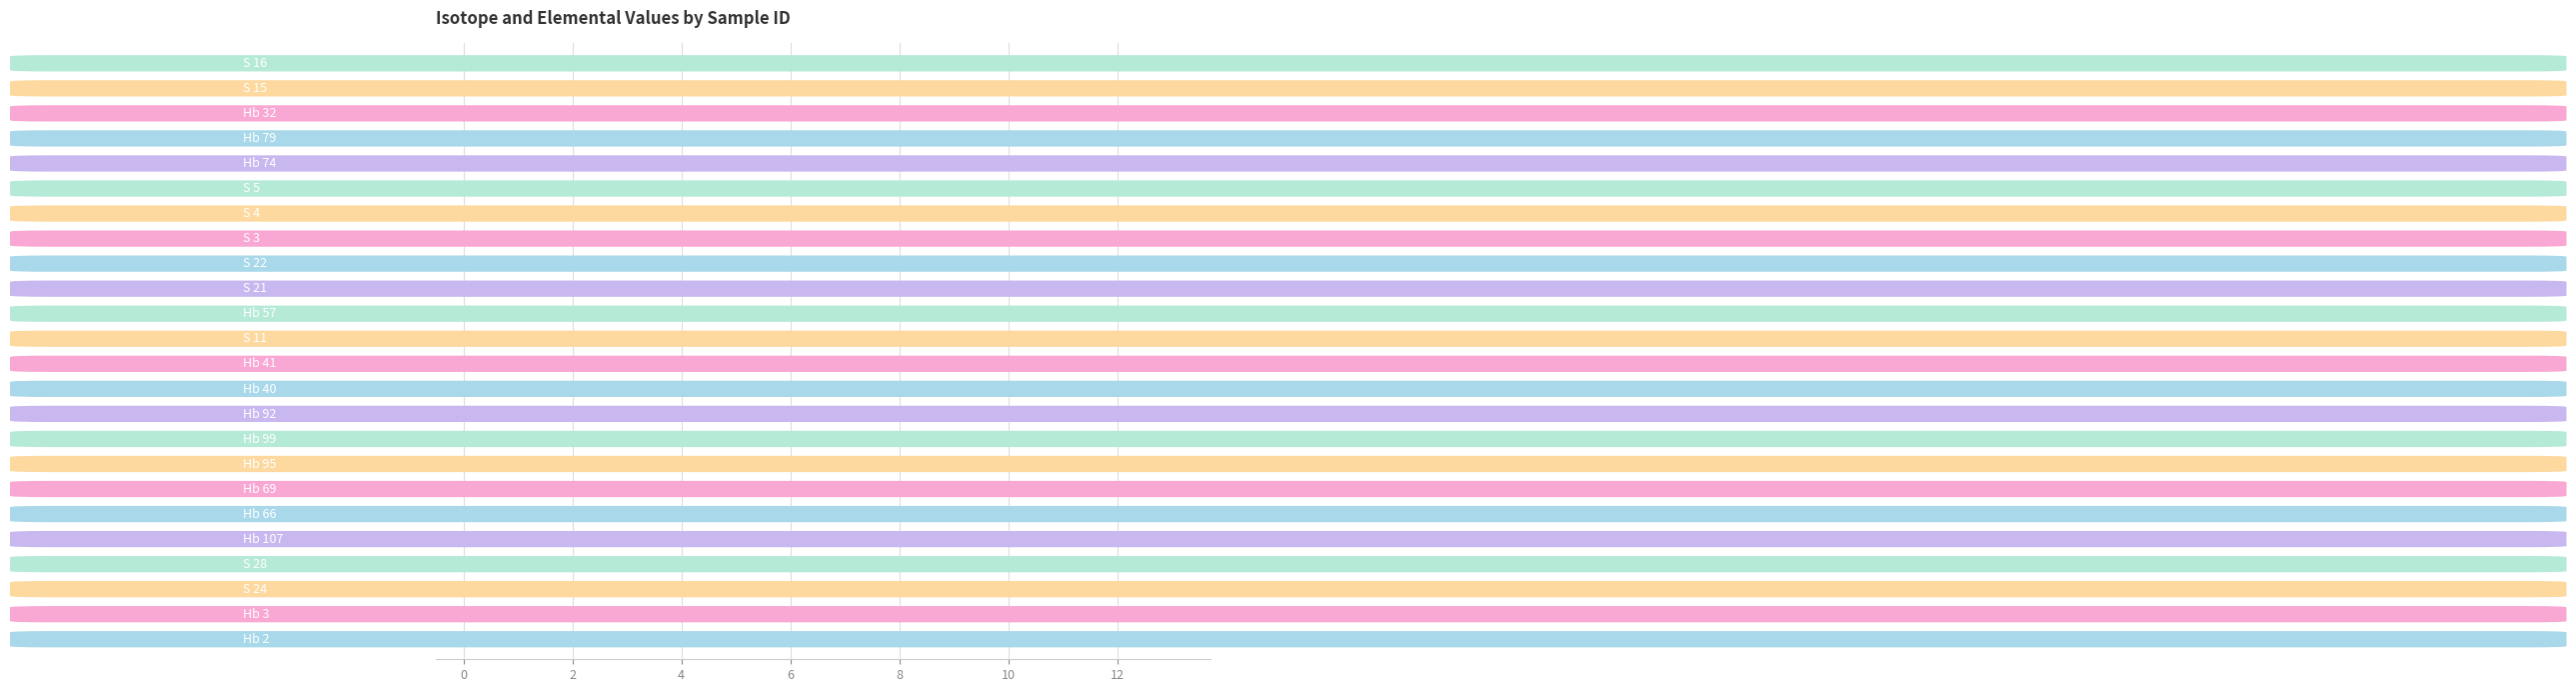

How many values exceed 5?

18